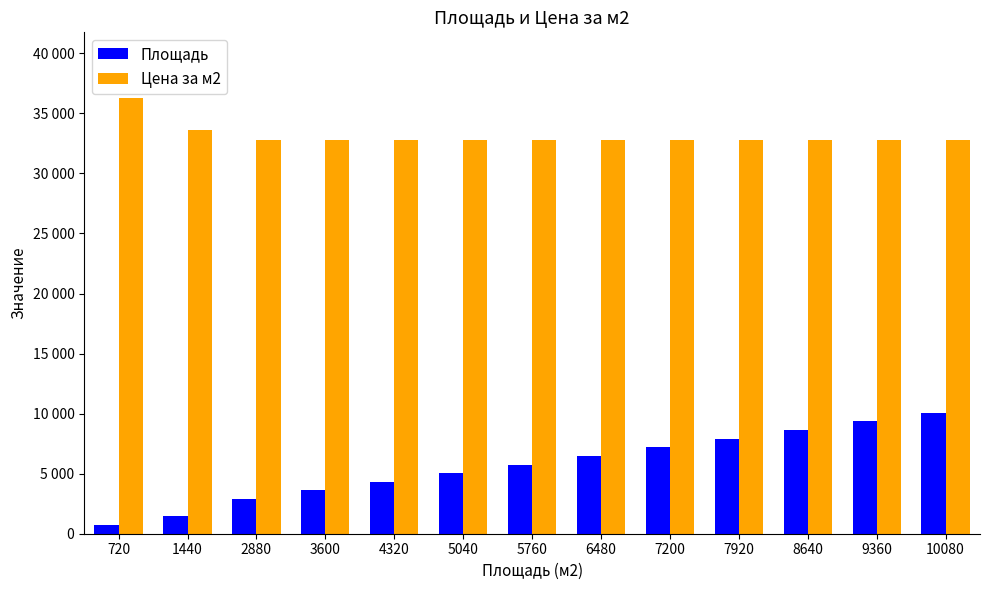

Are the bars grouped side by side (vs. stacked)?

Yes